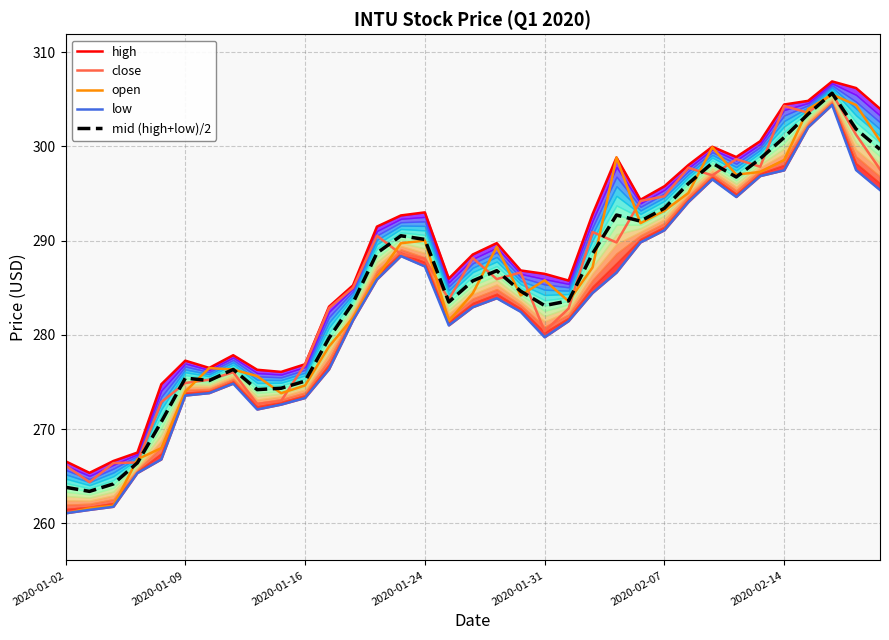

True or false: mid (high+low)/2 has more than 2 interior local peaks.

True